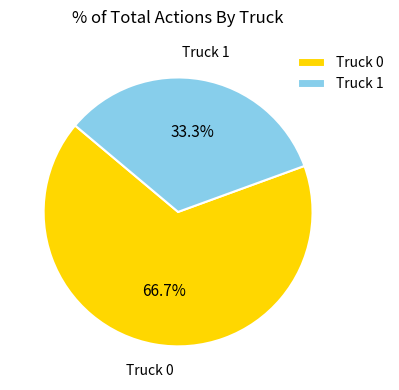

Count the number of slices in the pie.

2